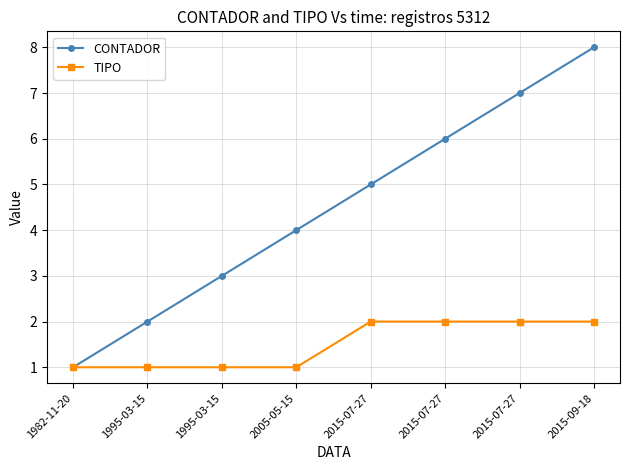

Between 2005-05-15 and 2015-07-27, which series saw the biggest shift?

CONTADOR